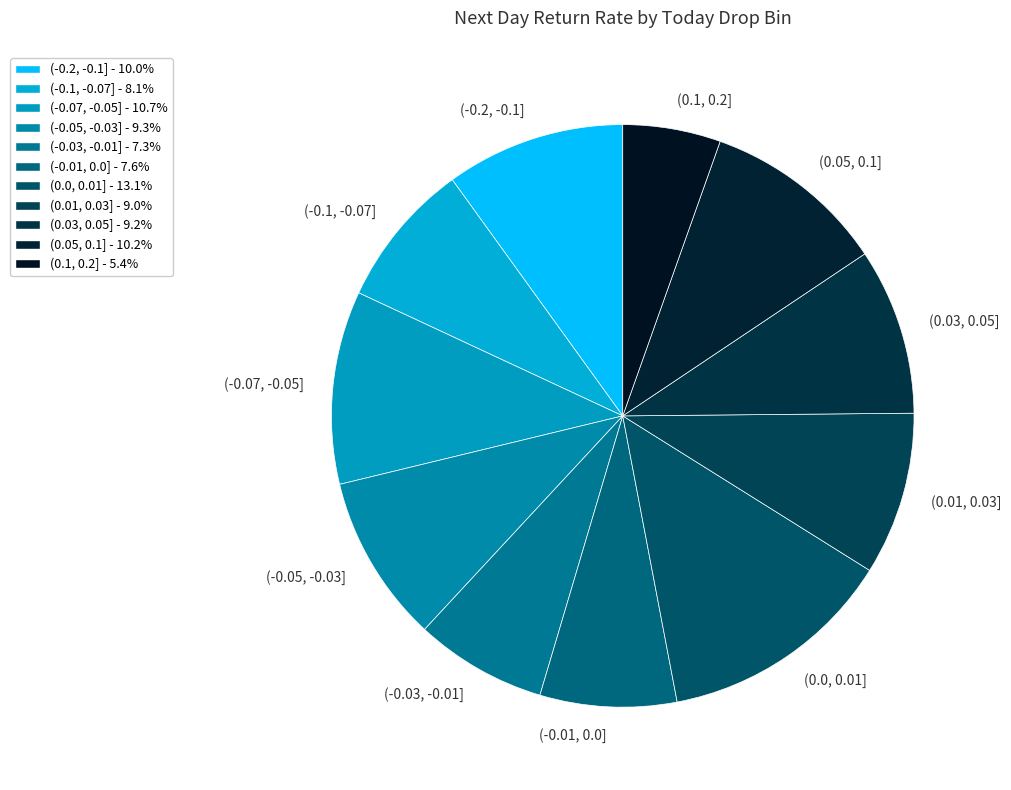

How many segments does this pie chart have?

11